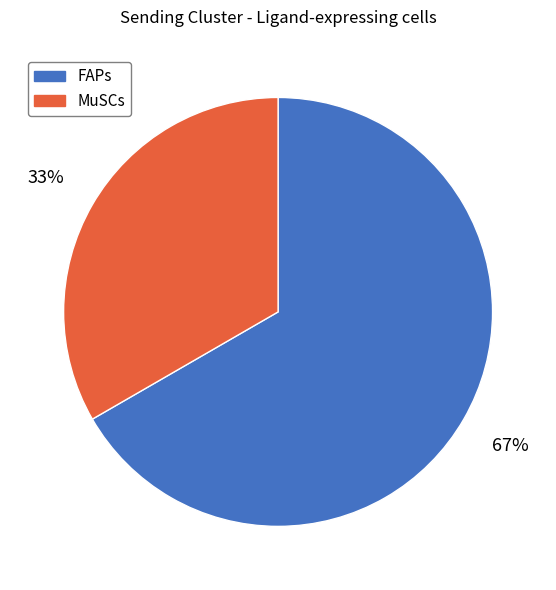

The FAPs slice represents 58% of the pie. True or false?

False